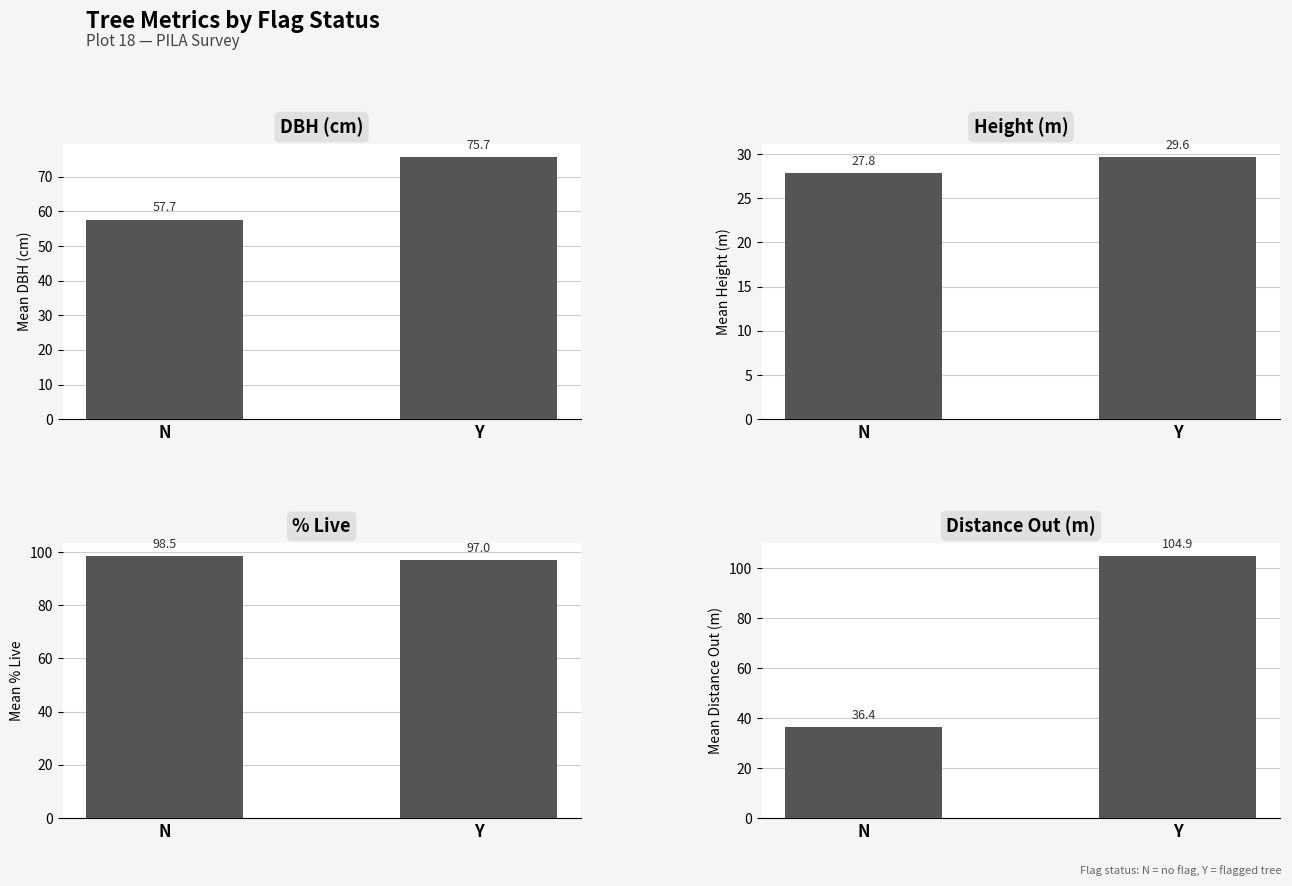

What is the value of the DBH (cm) bar at the 1st from the left?

57.7